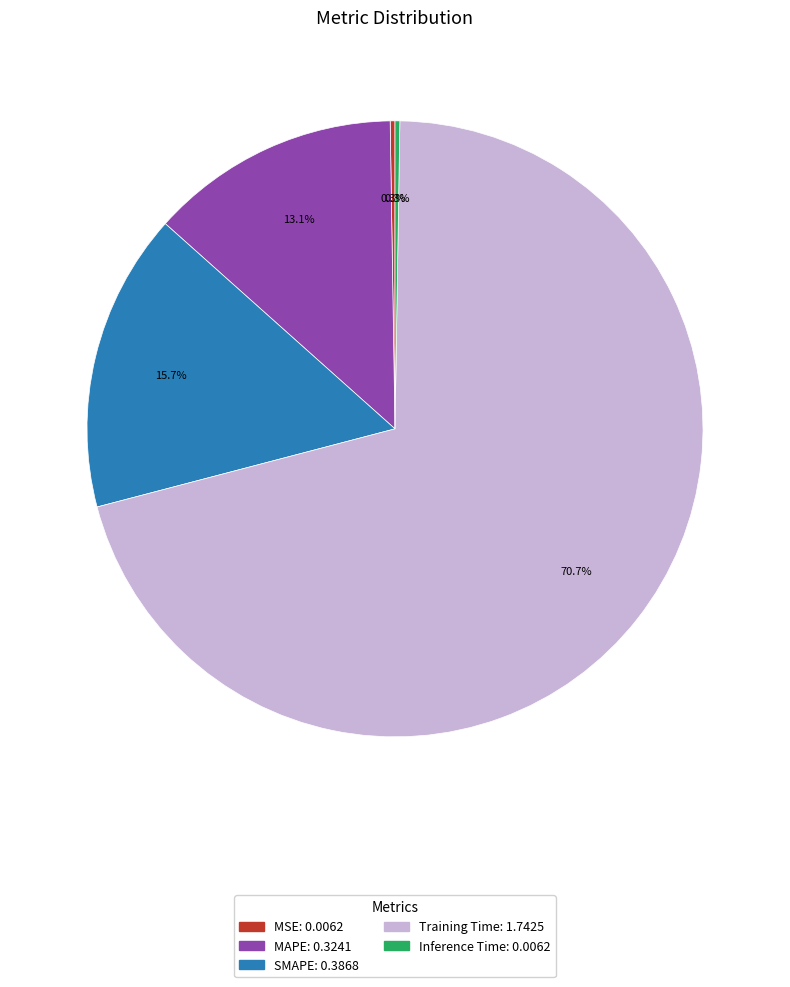

Does any single category account for the majority?

Yes